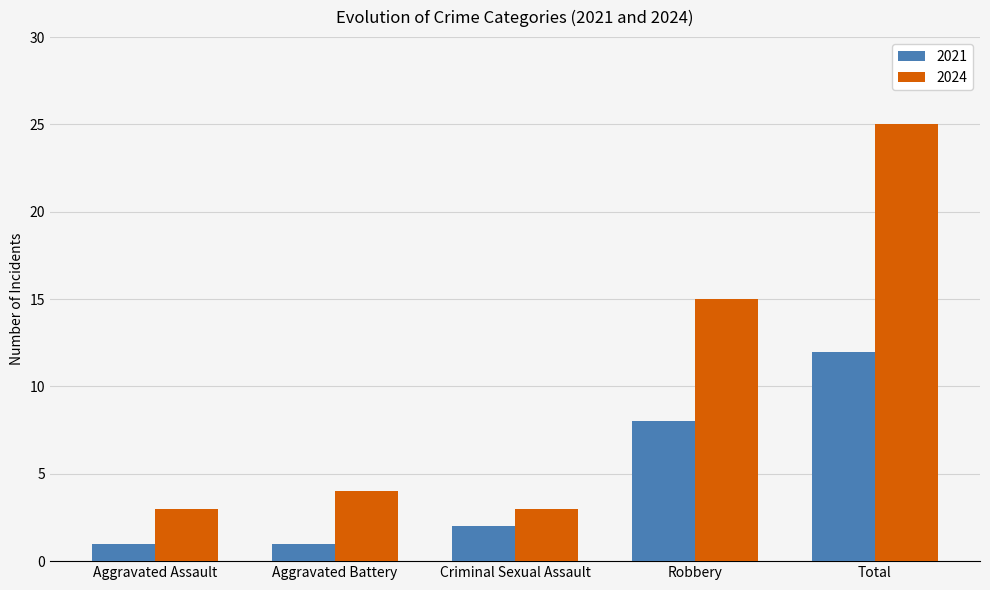

What is the maximum value for 2024?

25